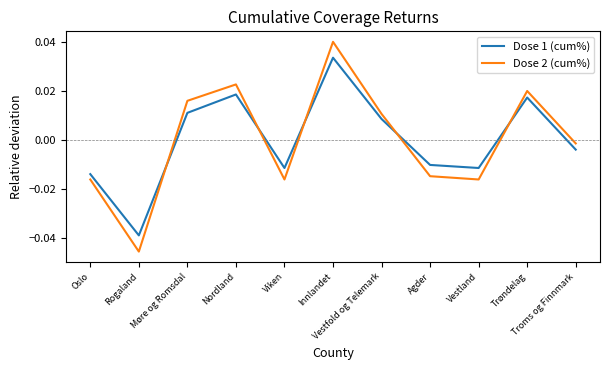

How many times do Dose 2 (cum%) and Dose 1 (cum%) cross each other?

5